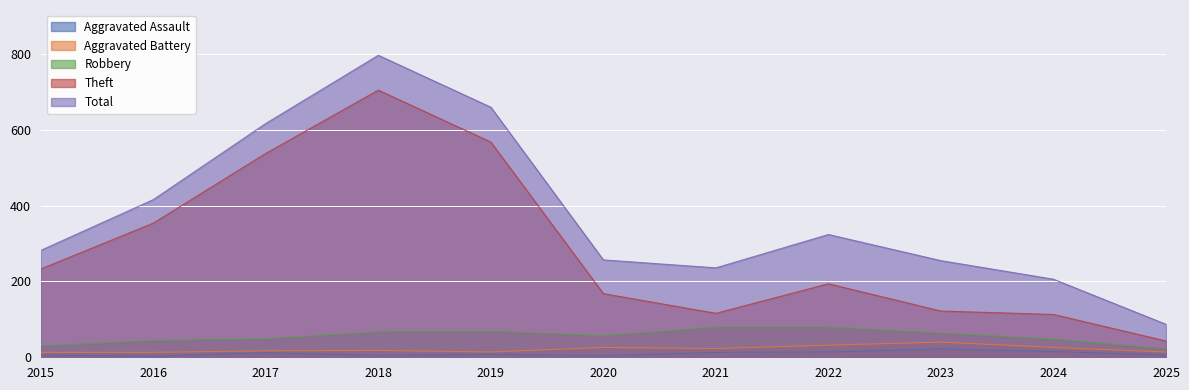

How many values in the Aggravated Battery series are below 18?

5